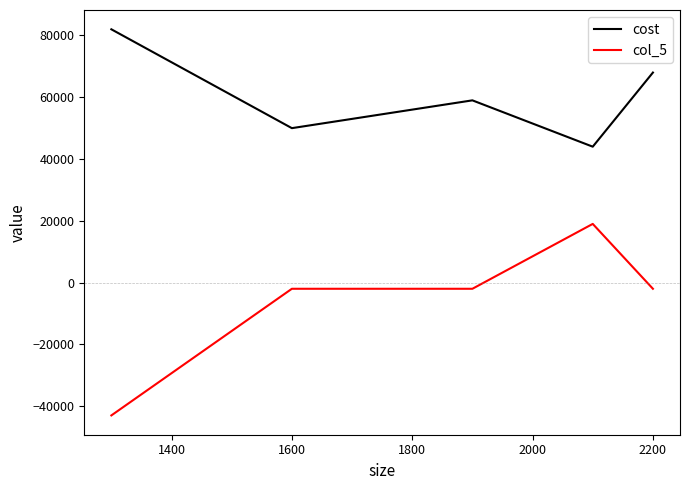

What is the maximum value shown in the chart?

82000